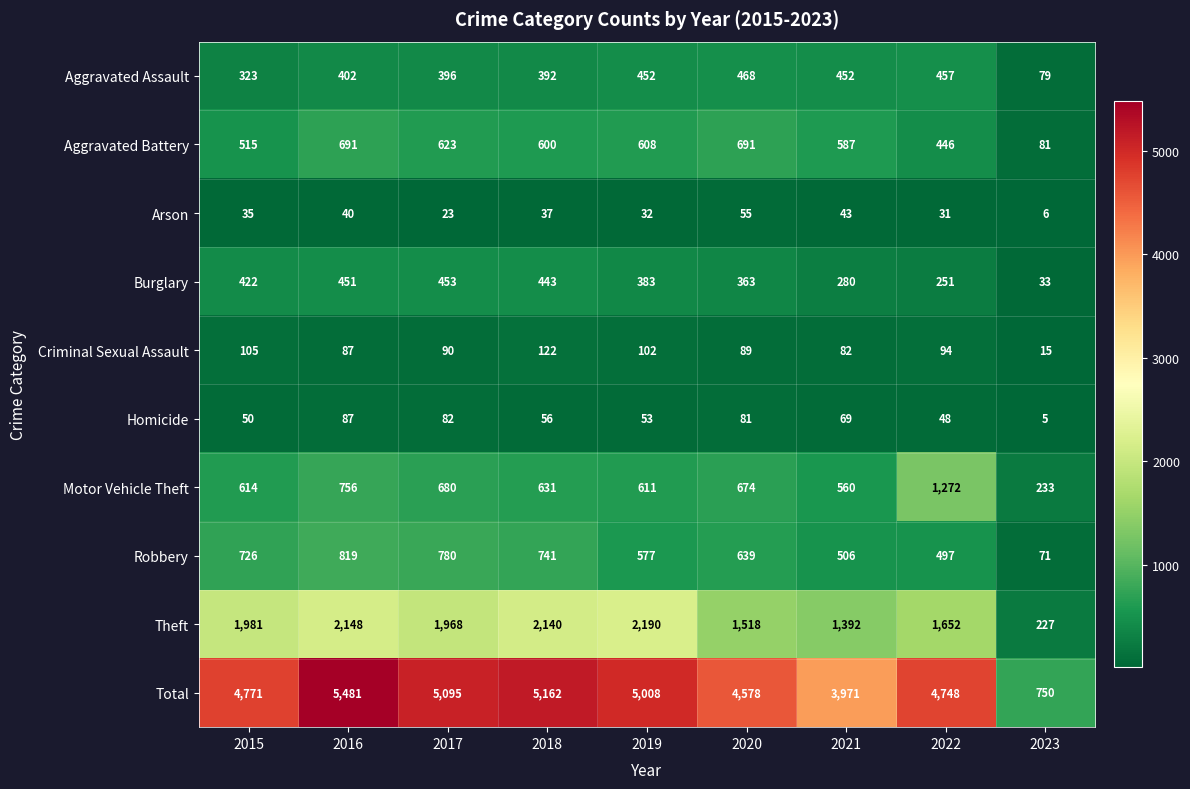

Between 2021 and 2022, which series saw the biggest shift?

Total